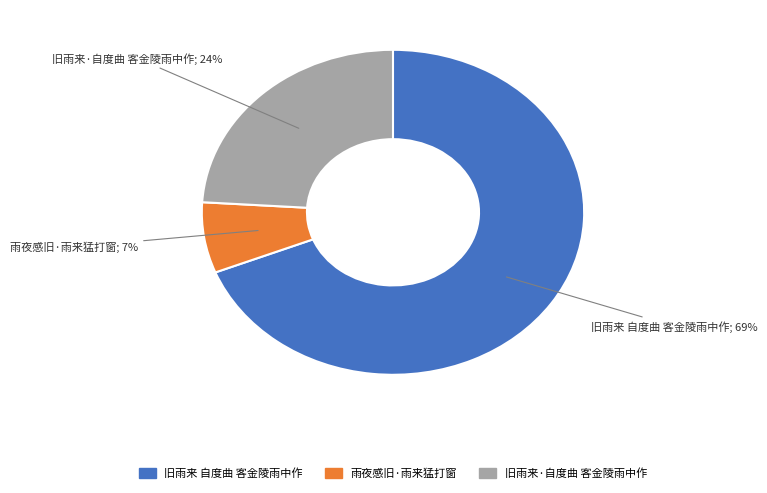

How many slices are in this pie chart?

3